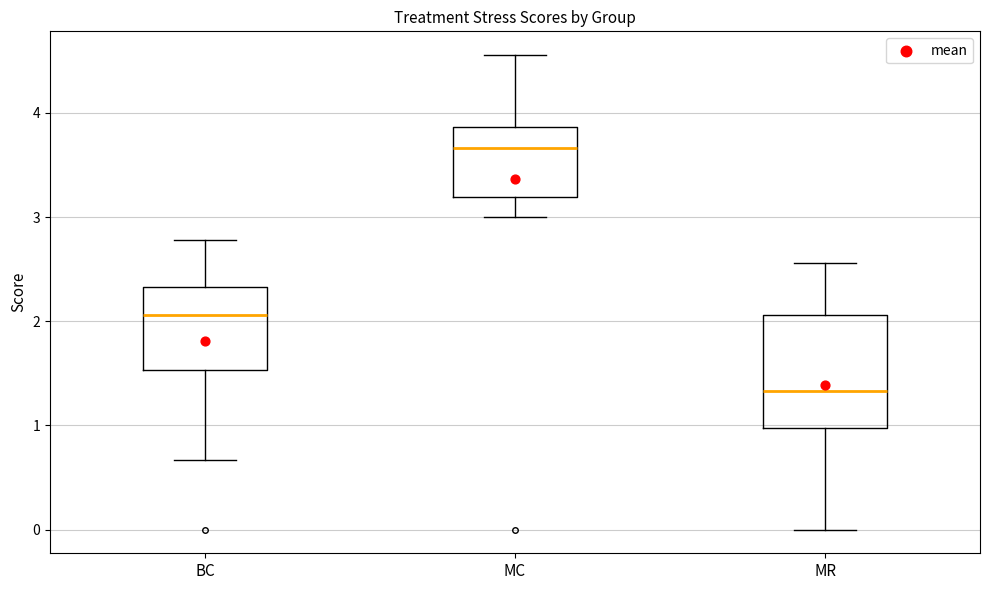

Where does the upper whisker of the box for BC end on the y-axis? The values are not printed on the chart, so give them approximately, as read against the axis.

2.8